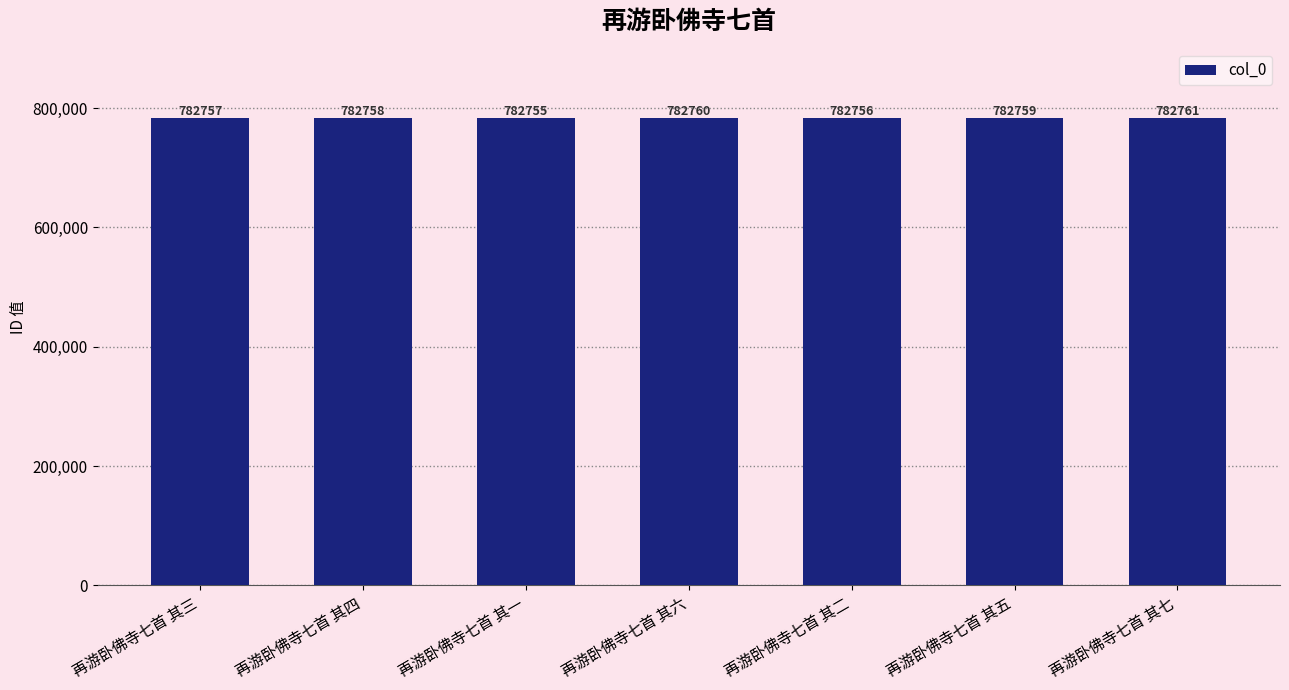

What is the approximate value at 再游卧佛寺七首 其六?

782760